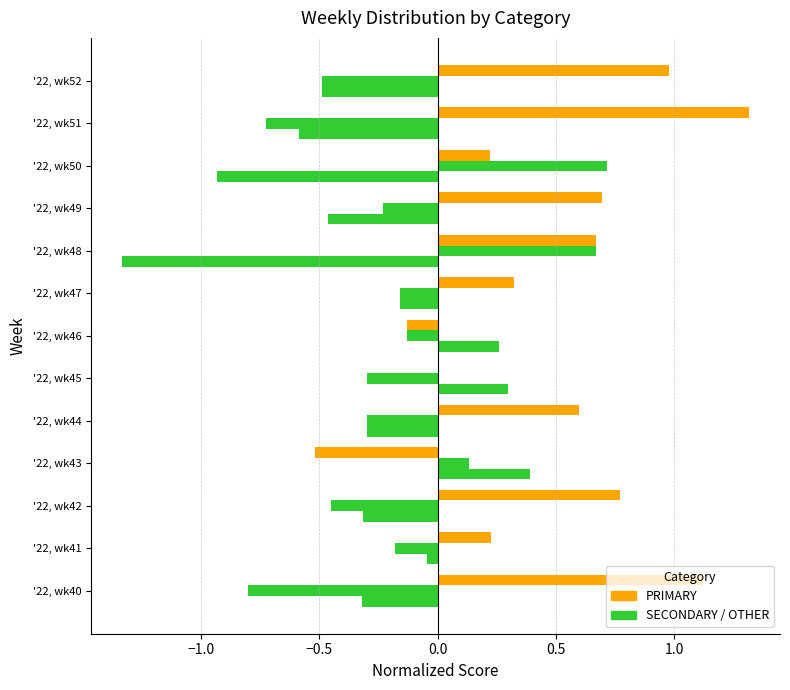

Count the number of categories in the chart.

13